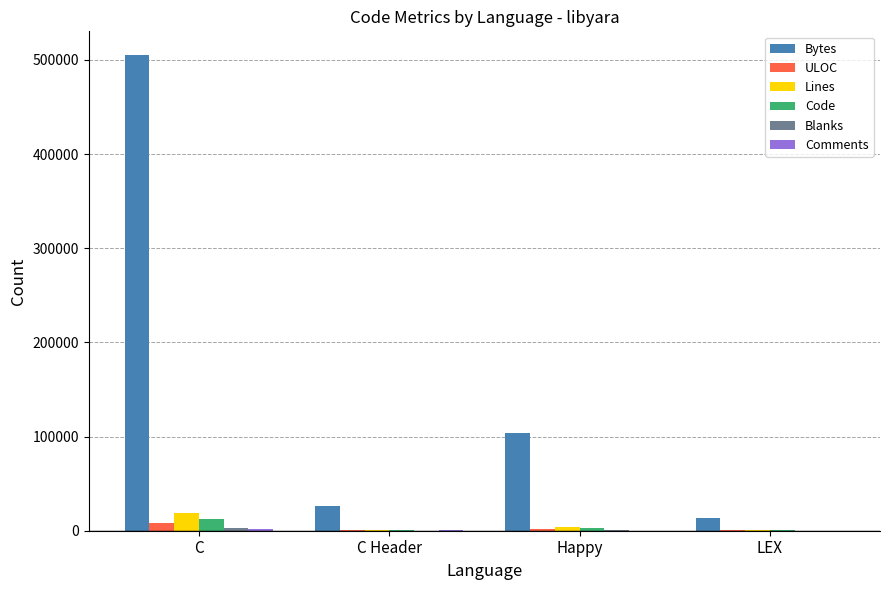

The Bytes series shows 25772 at C Header. True or false?

True